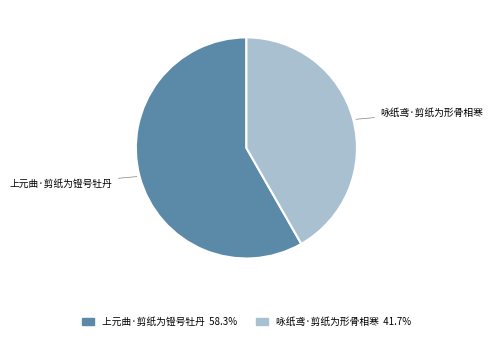

What is the smallest slice in the pie chart?

咏纸鸢·剪纸为形骨相寒